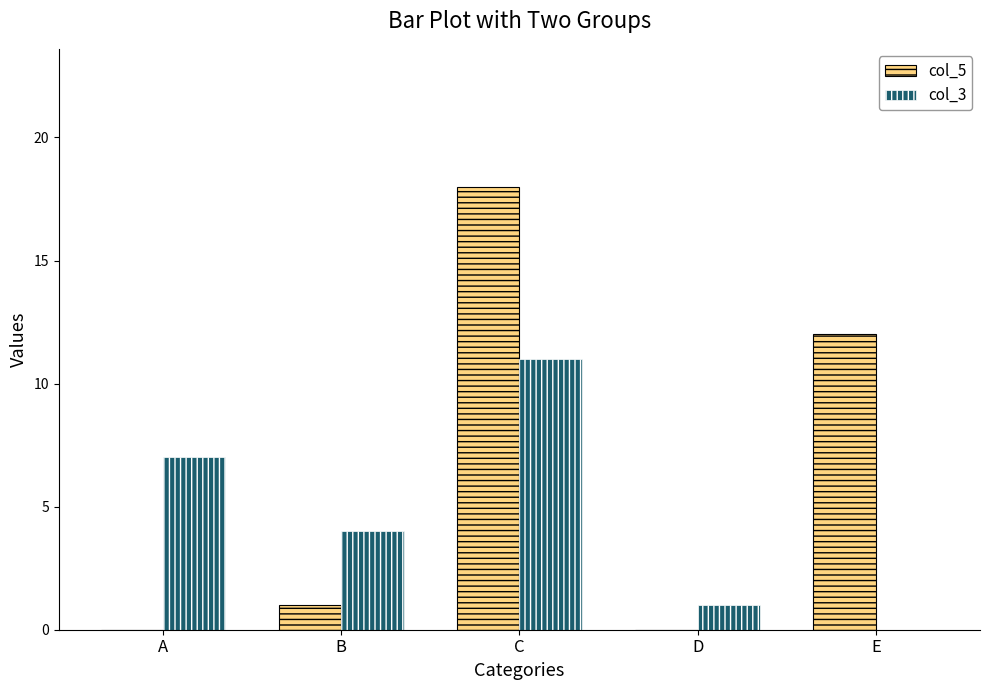

Is the value of col_3 at C greater than the value of col_5 at B?

Yes